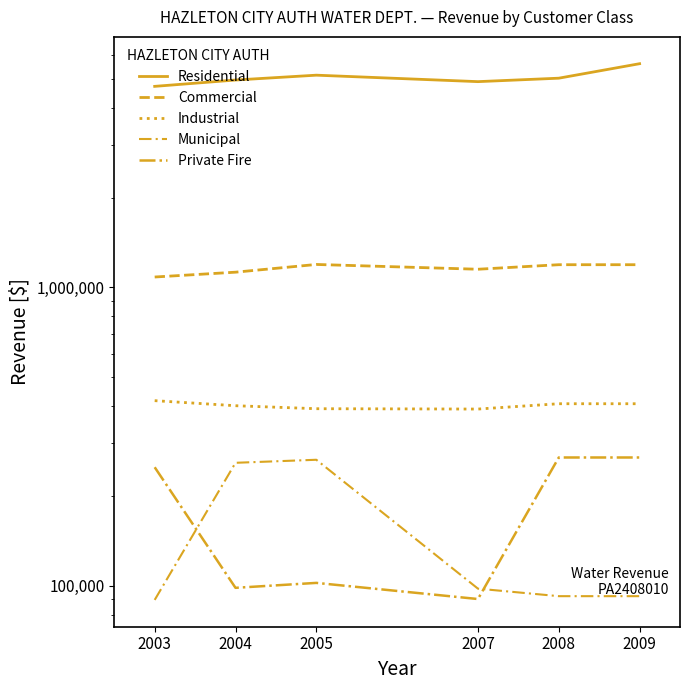

What is the sum of all Residential values?

30363456.4